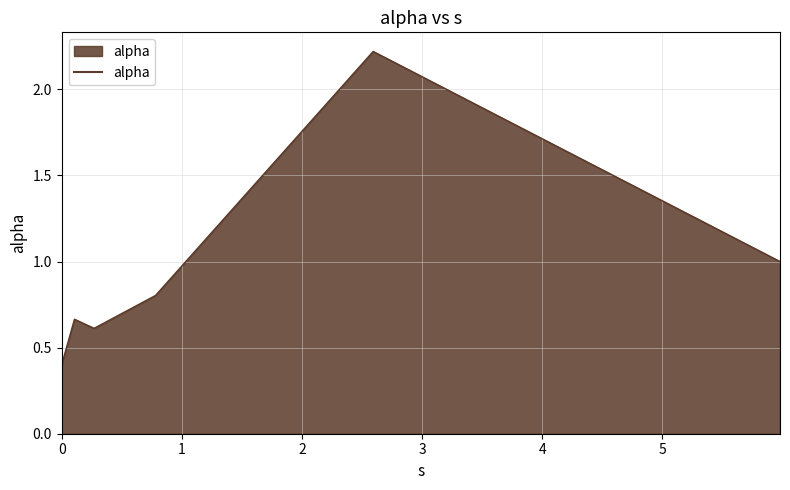

What is the minimum value shown in the chart?

0.4